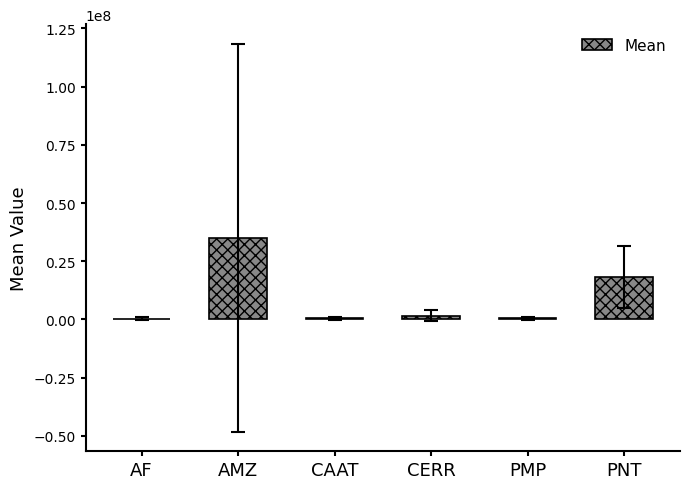

What is the ratio of the value at AMZ to the value at PMP?

69.6